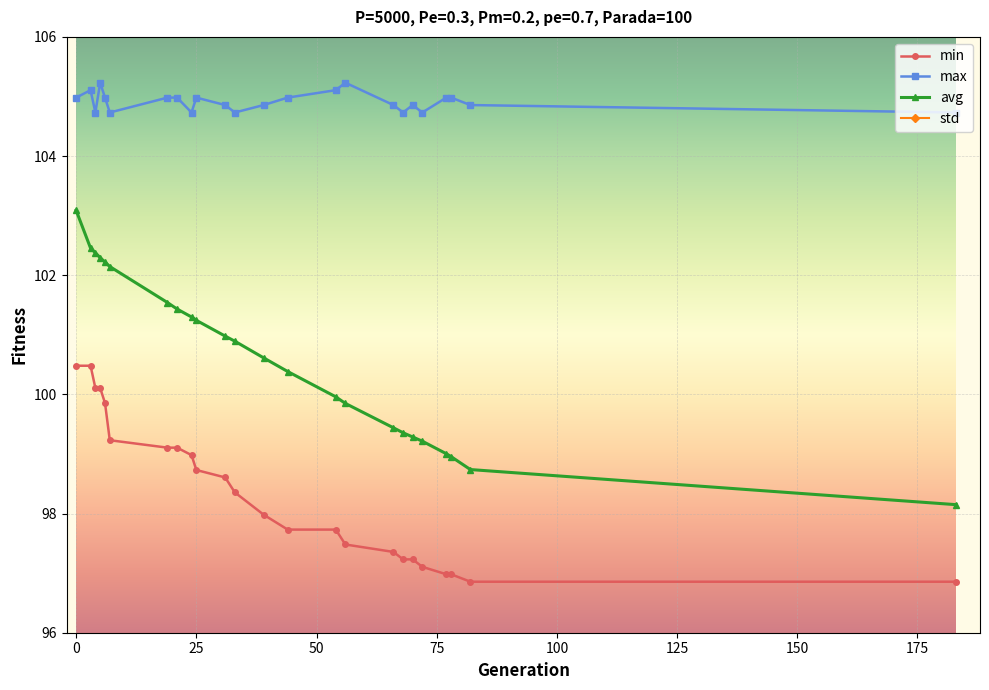

What is the lowest value of the std series?

0.6